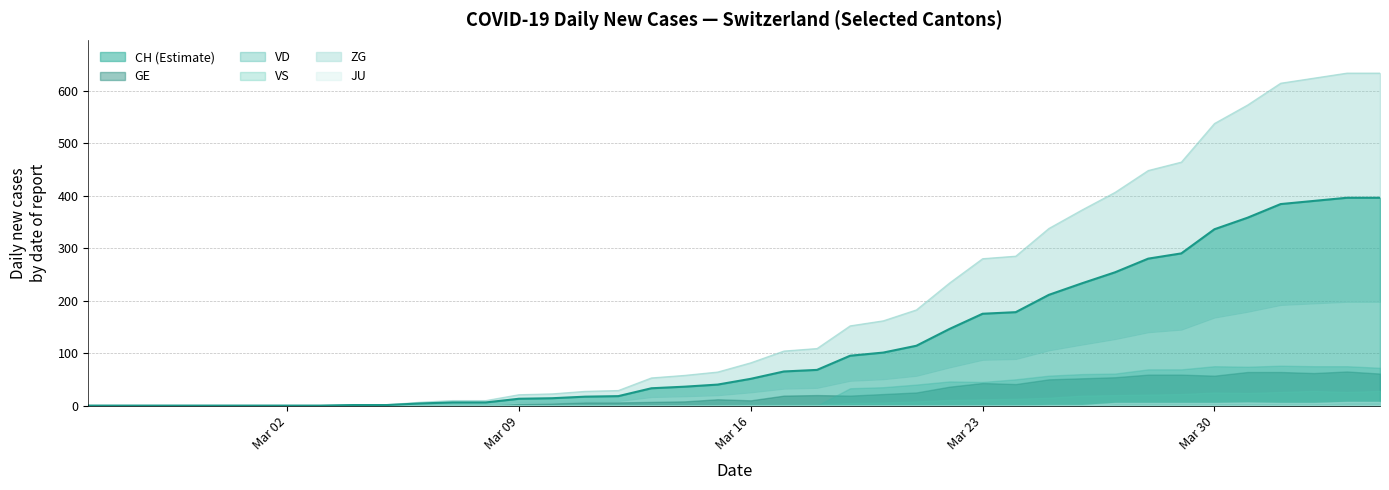

True or false: VD and GE cross at least once.

True